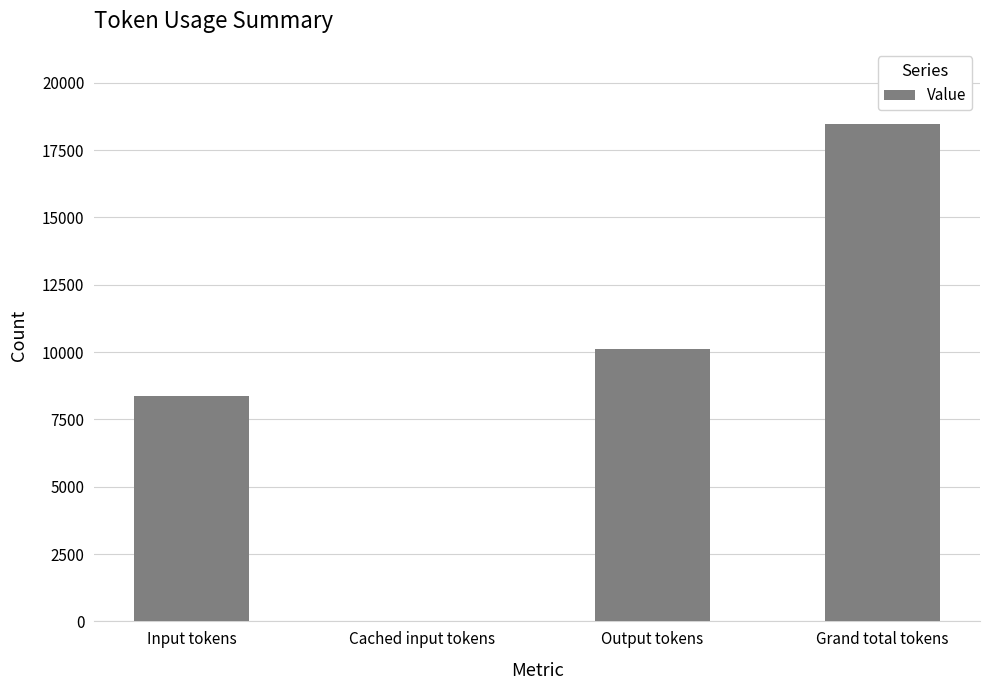

Reading left to right, extract all data points from this chart.

Input tokens=8386	Cached input tokens=0	Output tokens=10100	Grand total tokens=18486